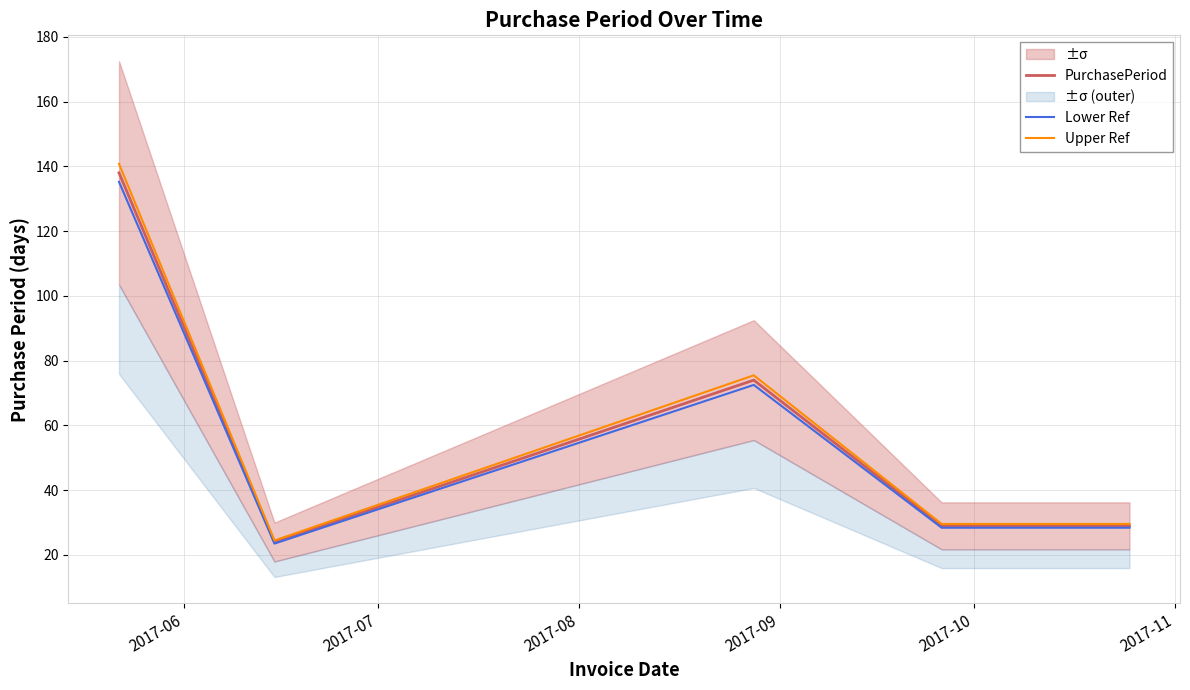

Is this an area chart (filled region under the line)?

No